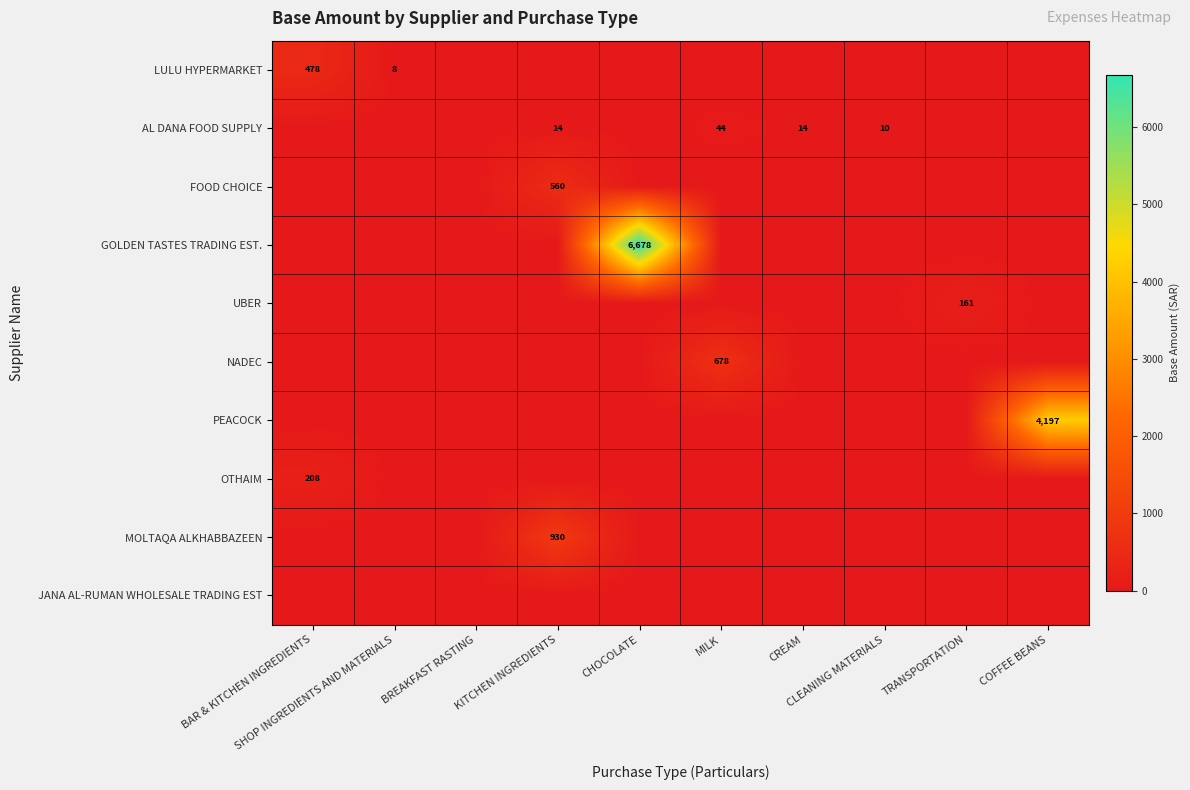

At which label is LULU HYPERMARKET closest to 239?

SHOP INGREDIENTS AND MATERIALS